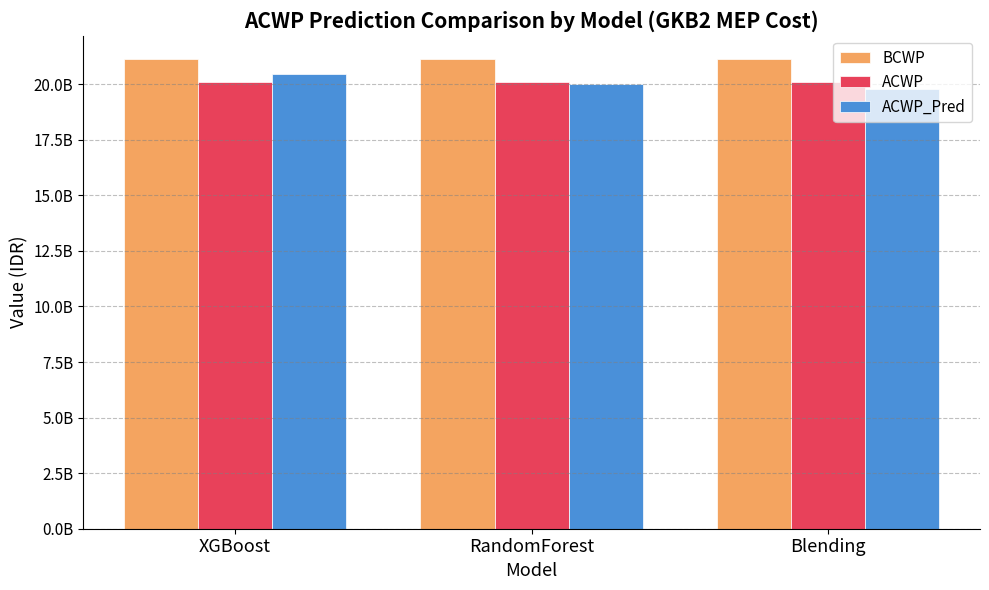

List the series in order of their peak value, highest first.

BCWP, ACWP_Pred, ACWP